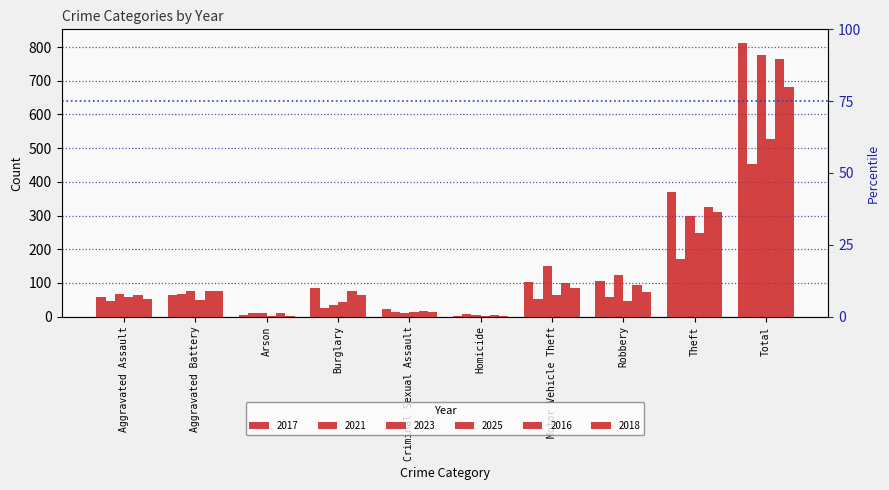

At which label is 2023 closest to 389?

Theft